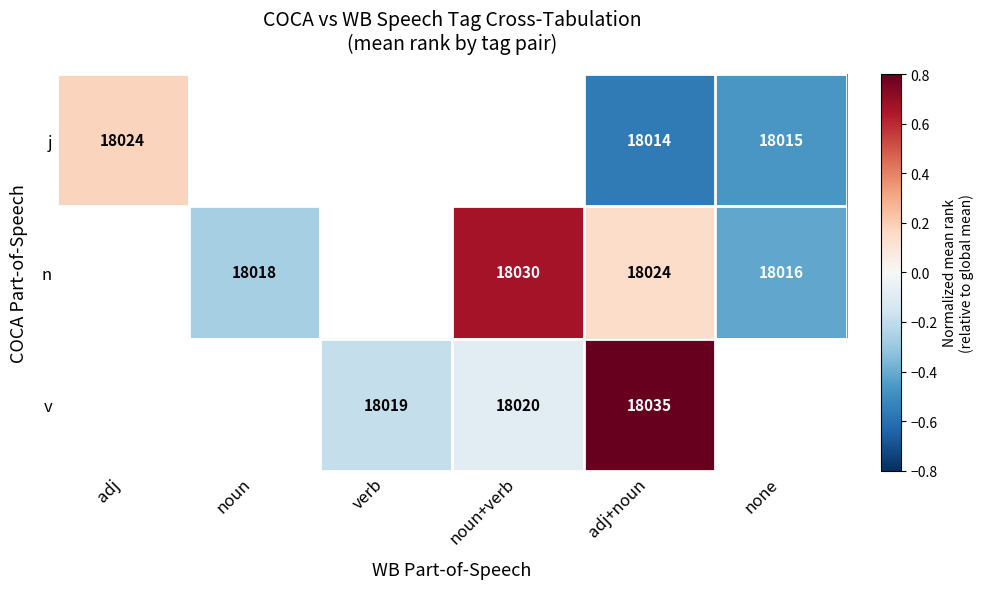

How many positive values does the v series have?

1